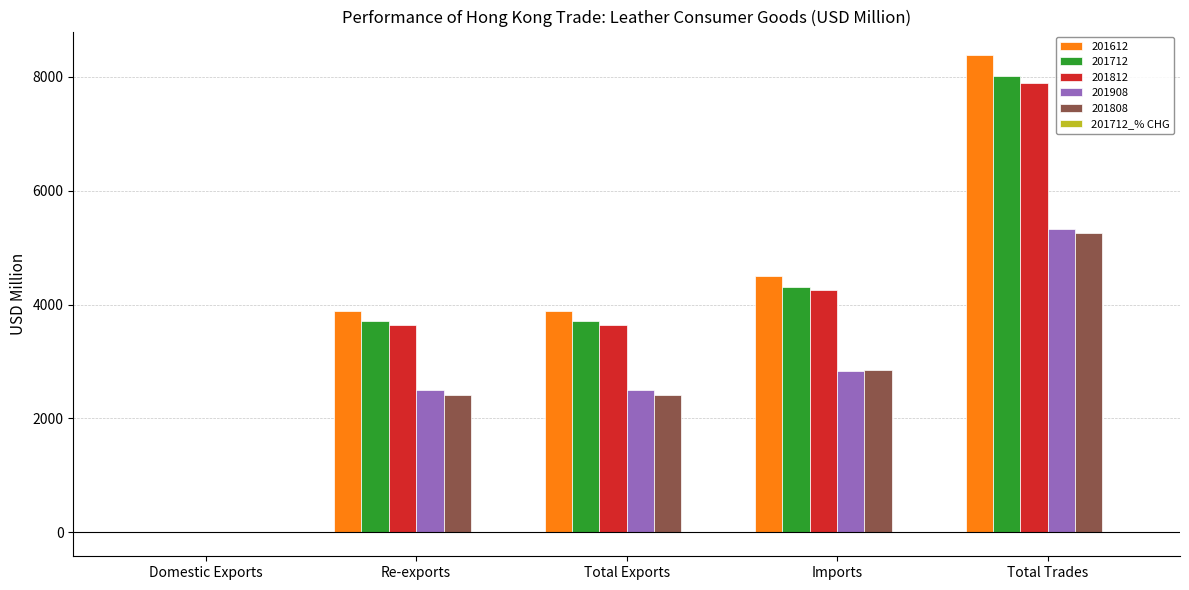

Which category has the highest value in the 201812 series?

Total Trades